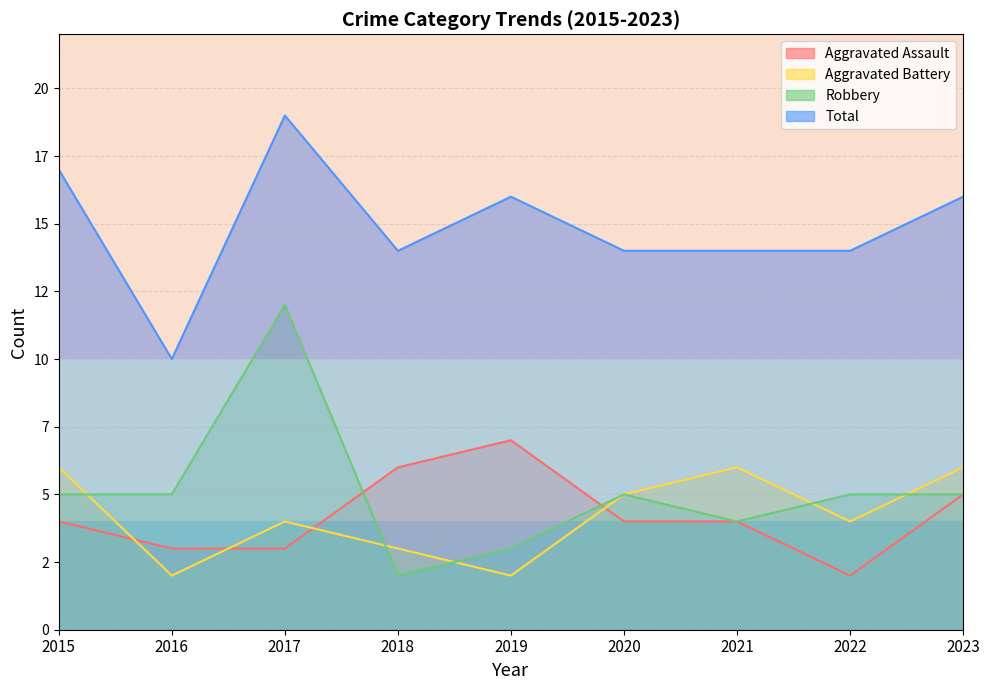

Which has a higher value, 2017 or 2021?

2021